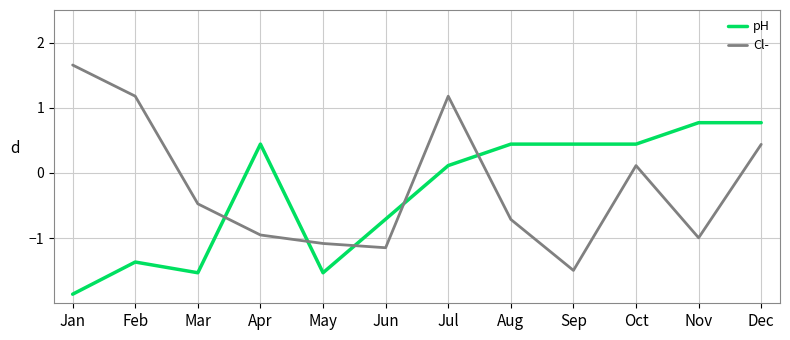

Which category has the highest value in the Cl- series?

Jan